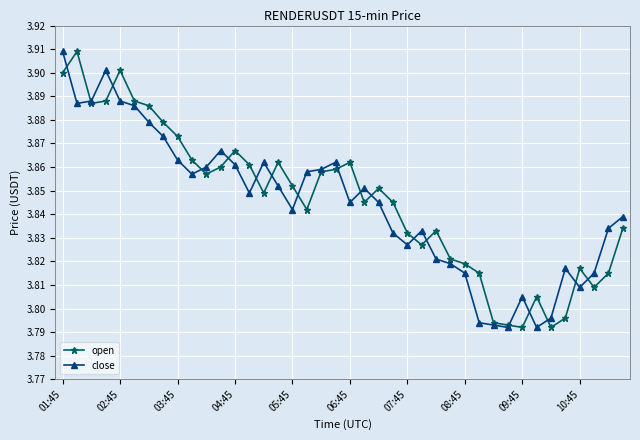

List the series in order of their overall mean, highest first.

open, close